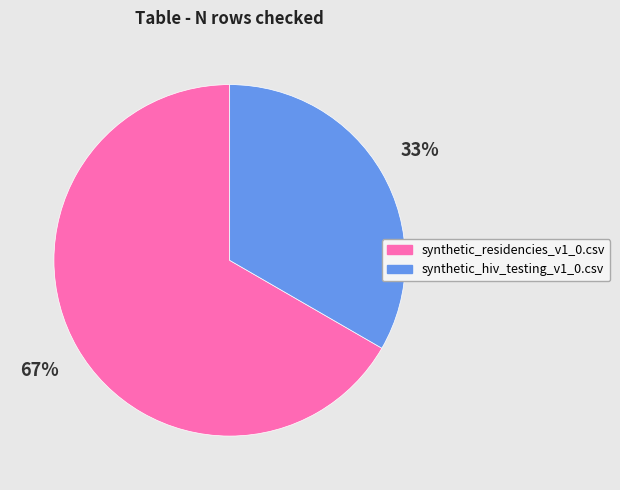

Approximately how many times larger is the value at synthetic_residencies_v1_0.csv compared to synthetic_hiv_testing_v1_0.csv?

2.0